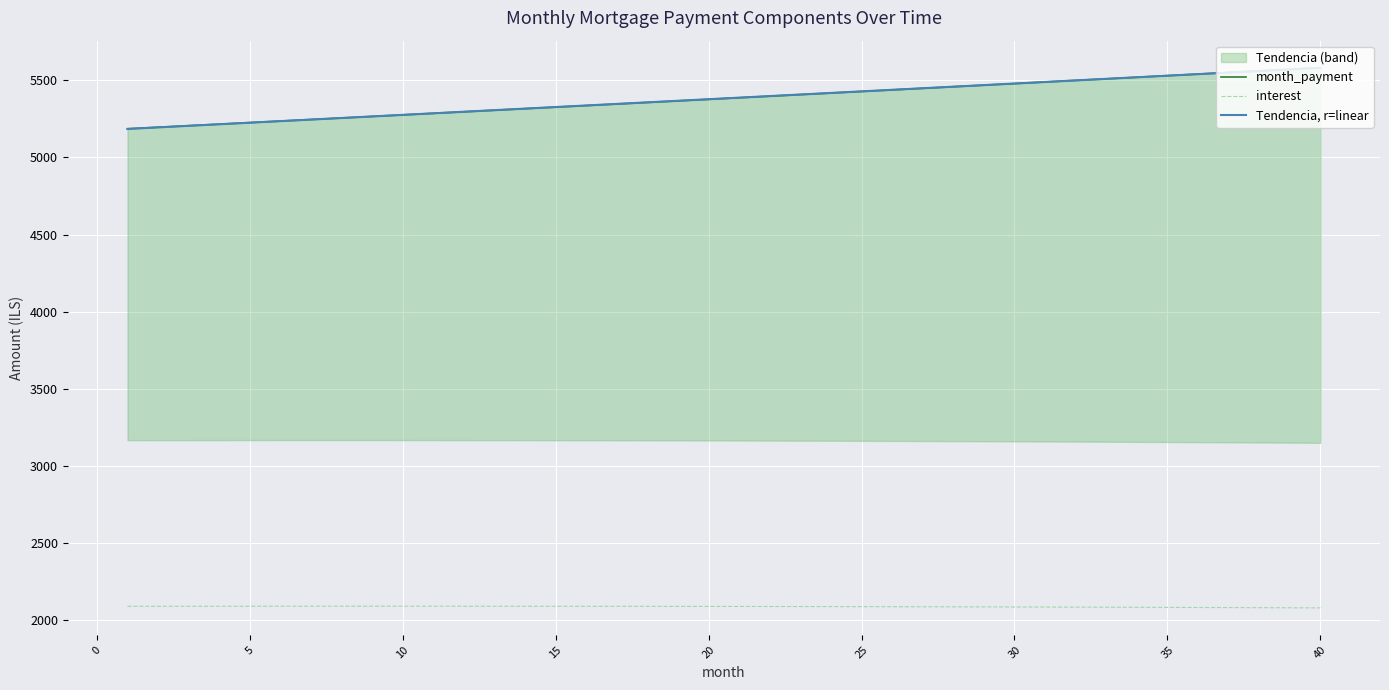

What is the highest value of the Tendencia, r=linear series?

5580.8